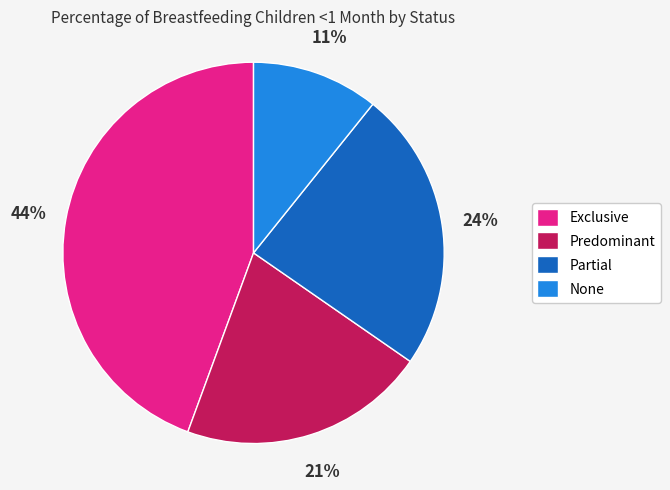

Which has a higher value, None or Exclusive?

Exclusive